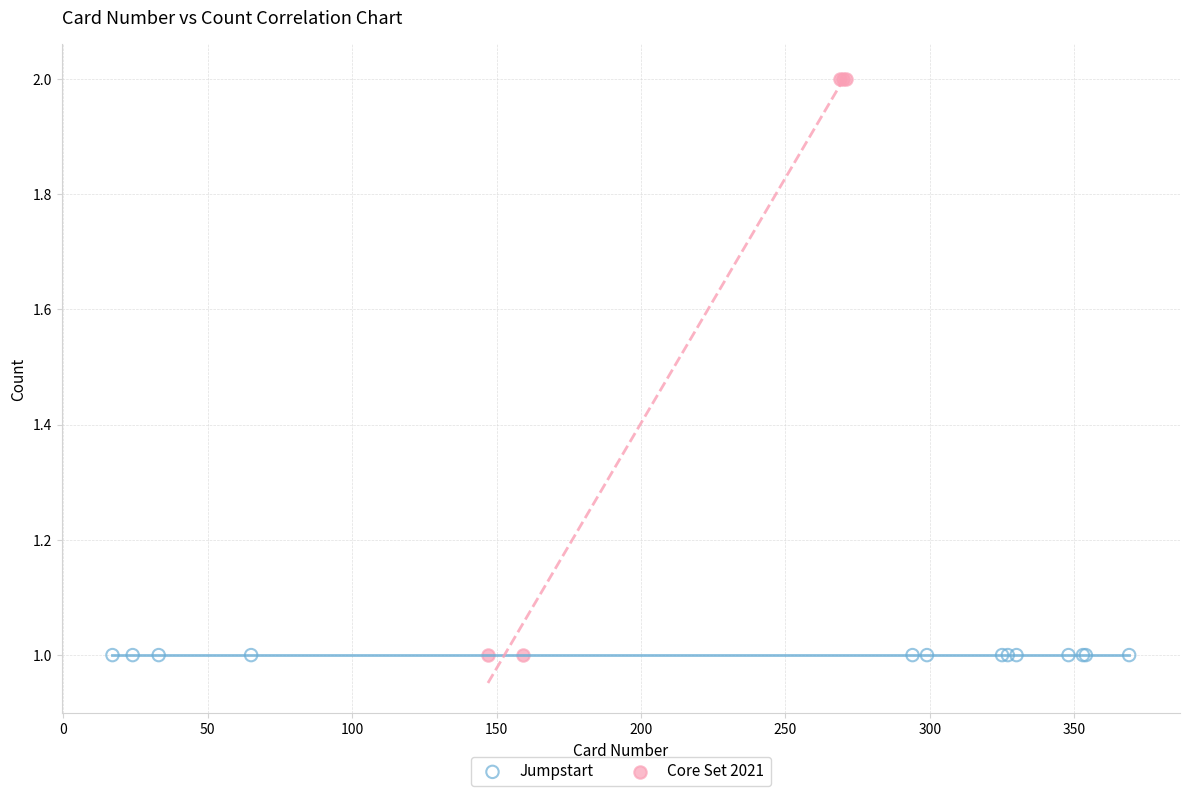

Which series reaches the maximum Y coordinate?

Core Set 2021